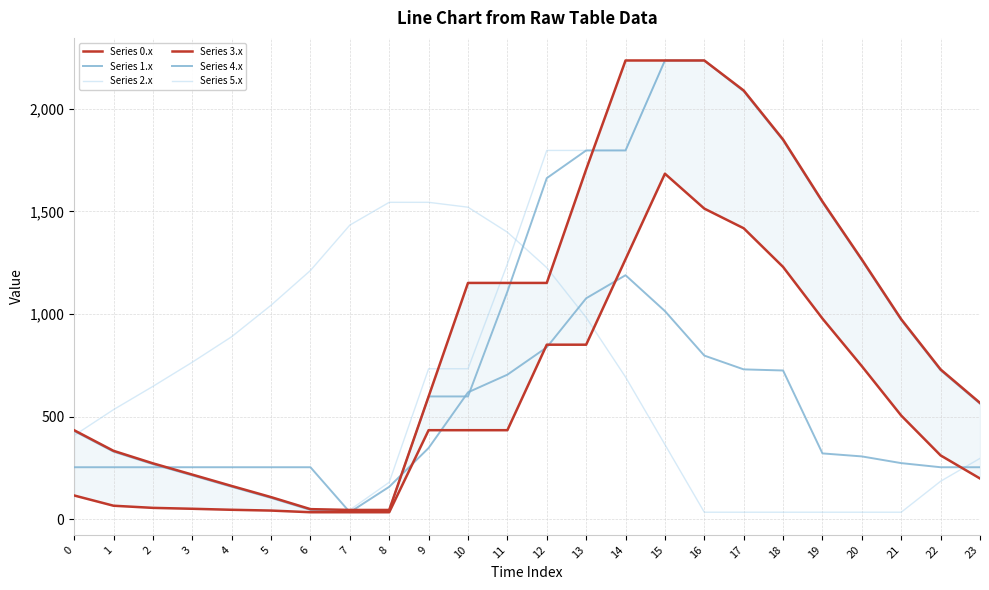

How many interior local peaks does the Series 0.x series have?

1